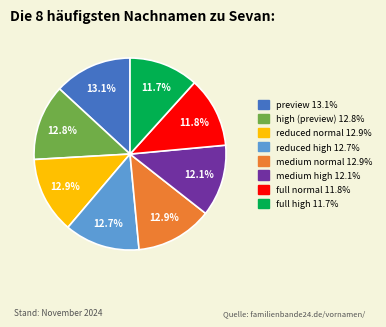

Approximately how many times larger is the value at full normal compared to high (preview)?

0.9